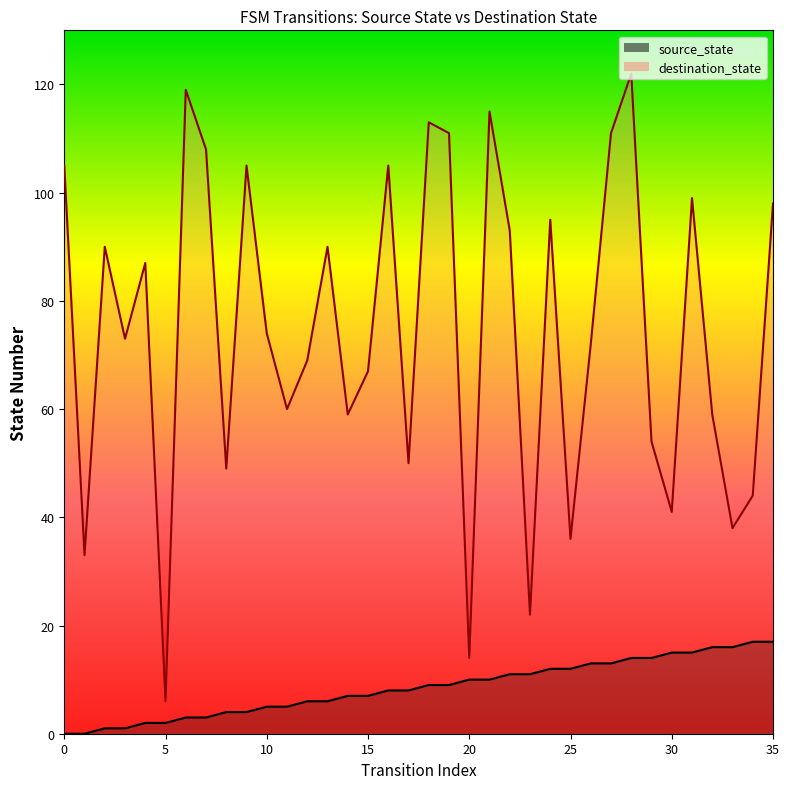

The value of source_state at 34 is 6. True or false?

False